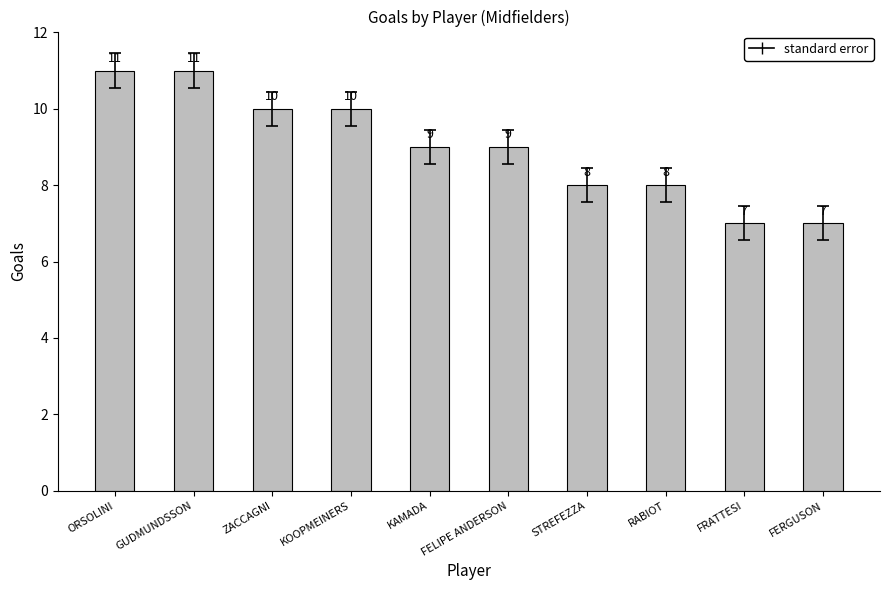

What is the difference between the maximum and minimum values?

4